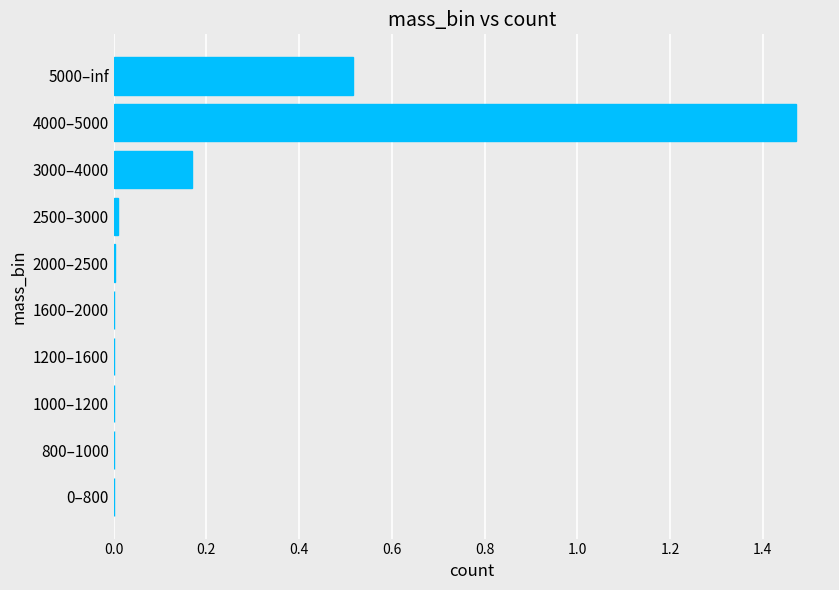

Which label corresponds to the largest value in the chart?

4000–5000